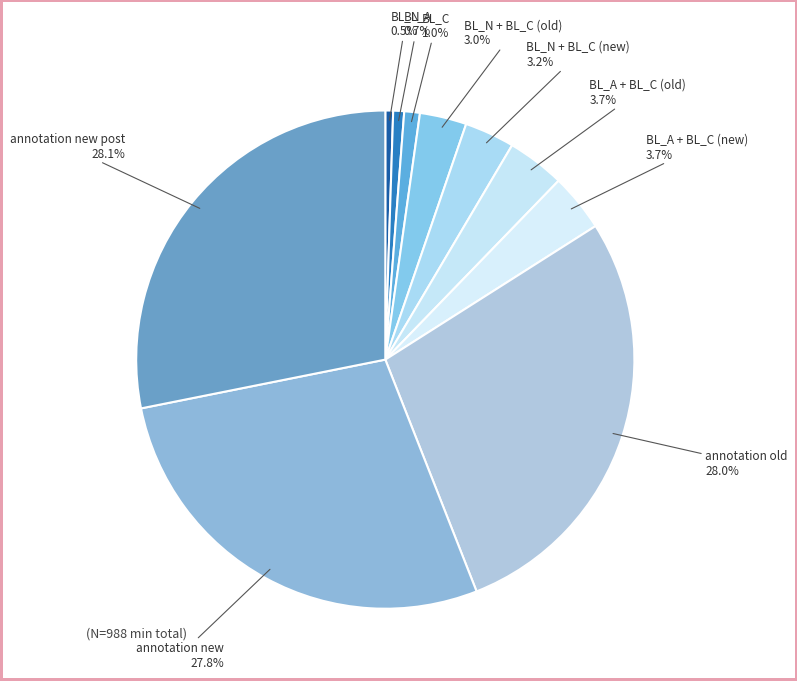

Which has a higher value, annotation new or BL_A + BL_C (new)?

annotation new